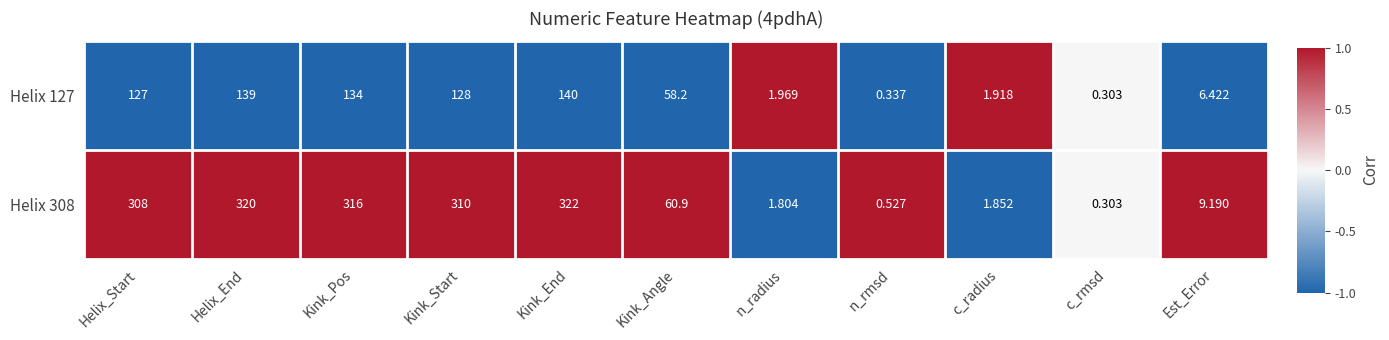

At Kink_Start, list the series in order from smallest to largest.

Helix 127, Helix 308